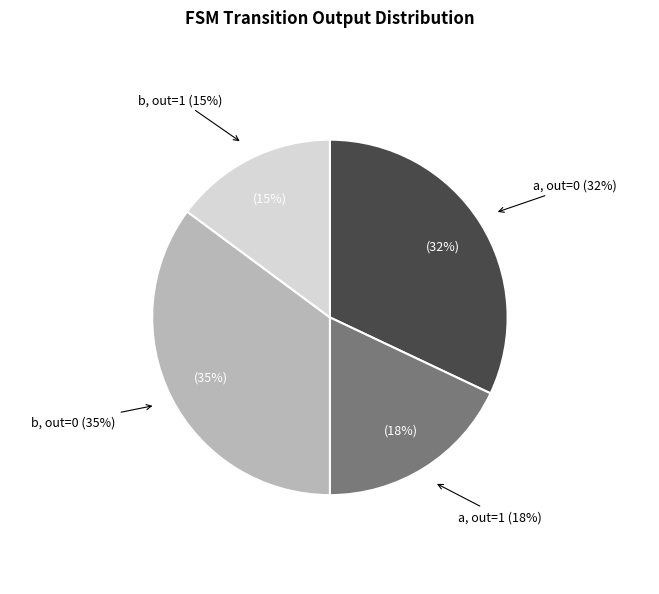

To the nearest percent, what is the difference between the b,output=1 and a,output=1 slice percentages?

3%